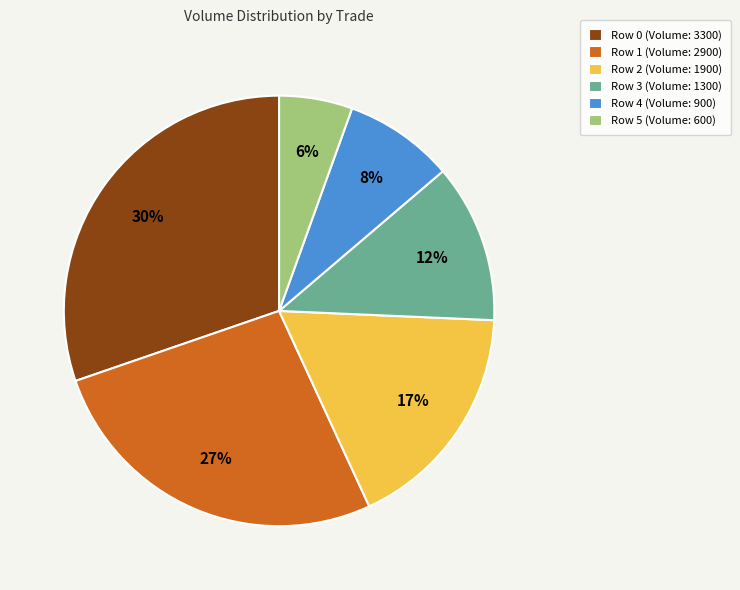

Is there any slice that represents more than half of the pie?

No